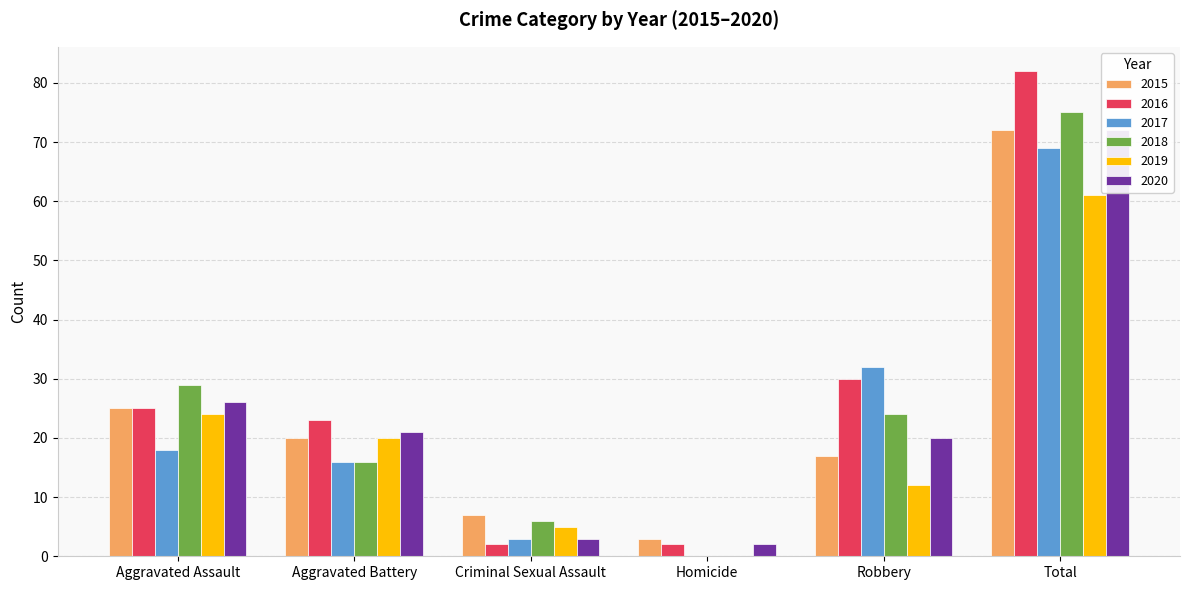

Is it true that 2018 equals 32 at Robbery?

False